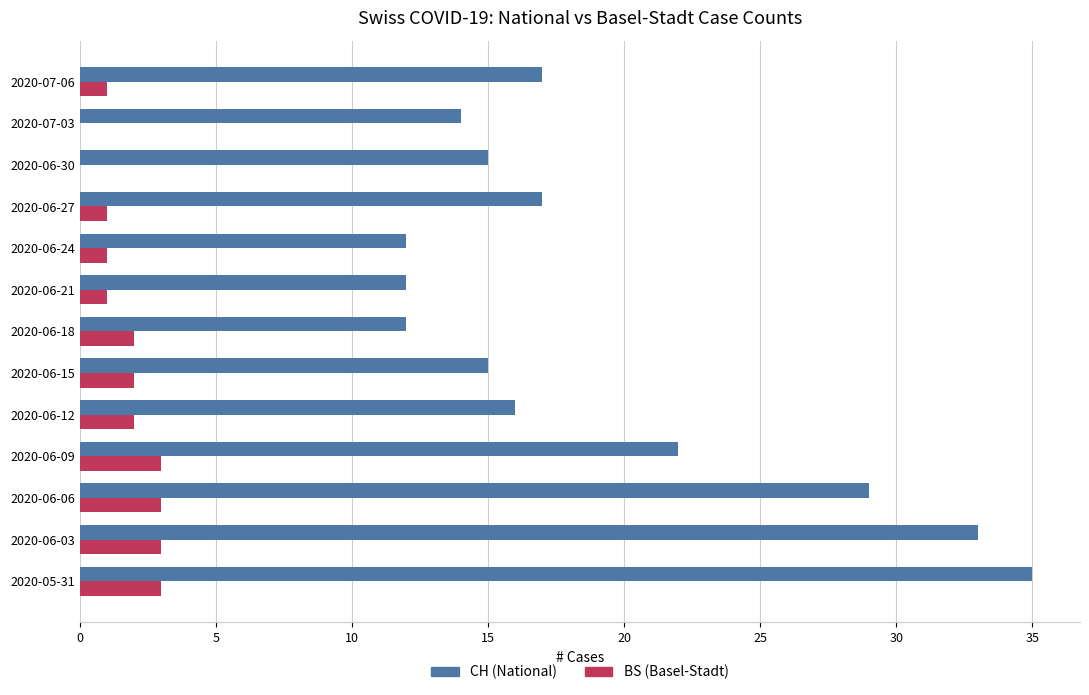

What is the sum of all CH (National) values?

249